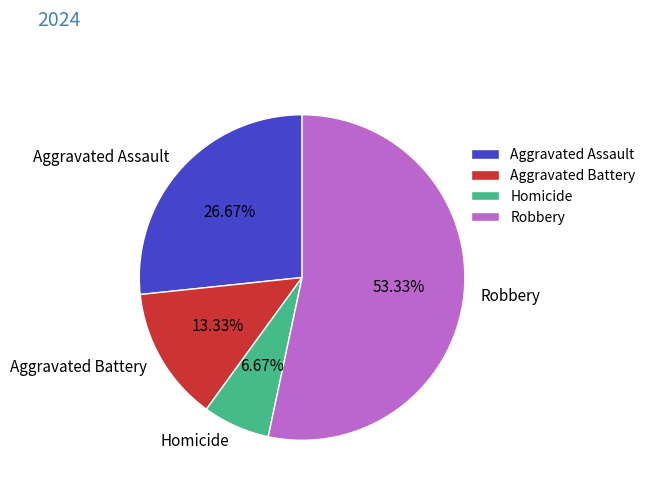

The Aggravated Assault slice represents 33% of the pie. True or false?

False